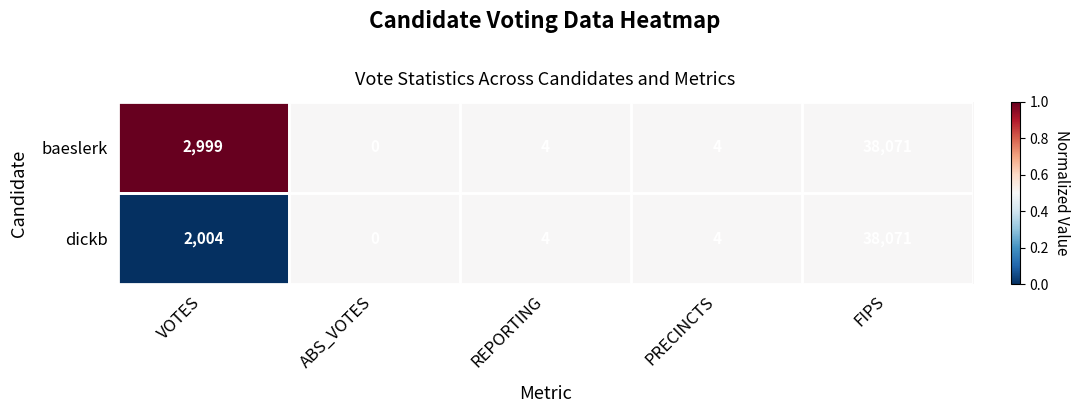

Rank the series by their average value, from lowest to highest.

dickb, baeslerk